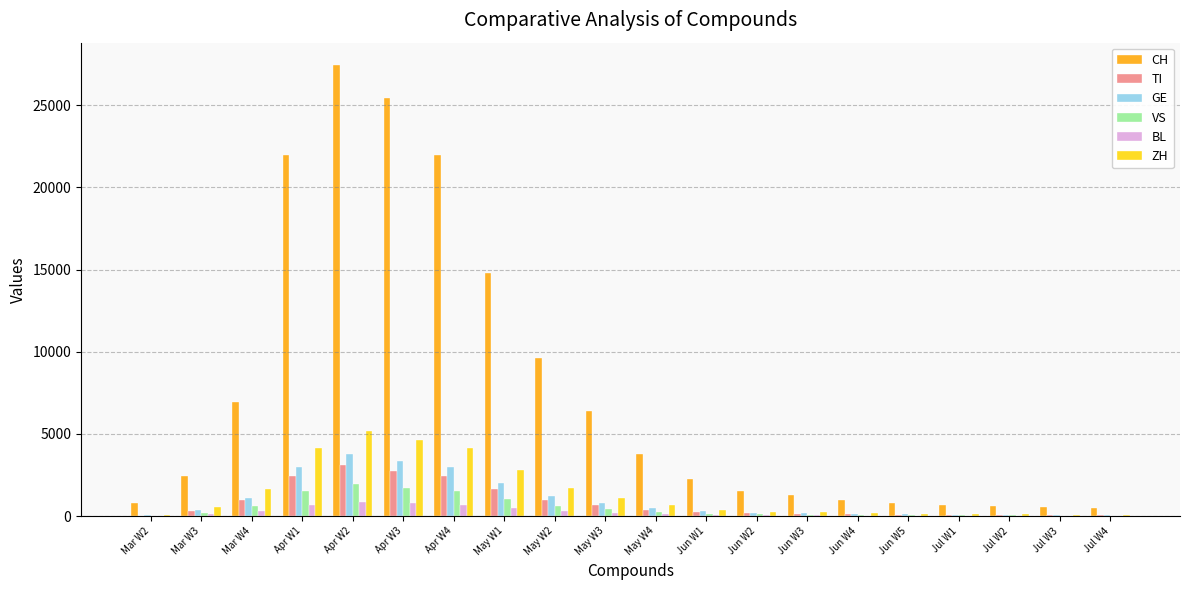

The BL series shows 68 at Jun W1. True or false?

True